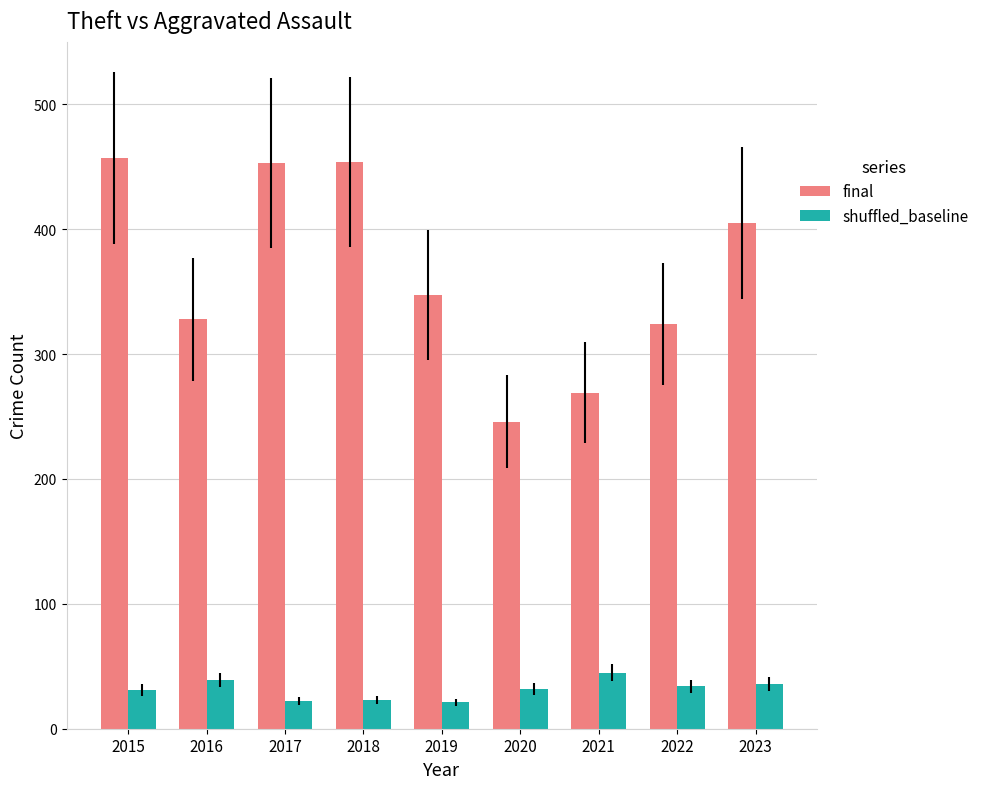

At 2018, list the series in order from largest to smallest.

final, shuffled_baseline